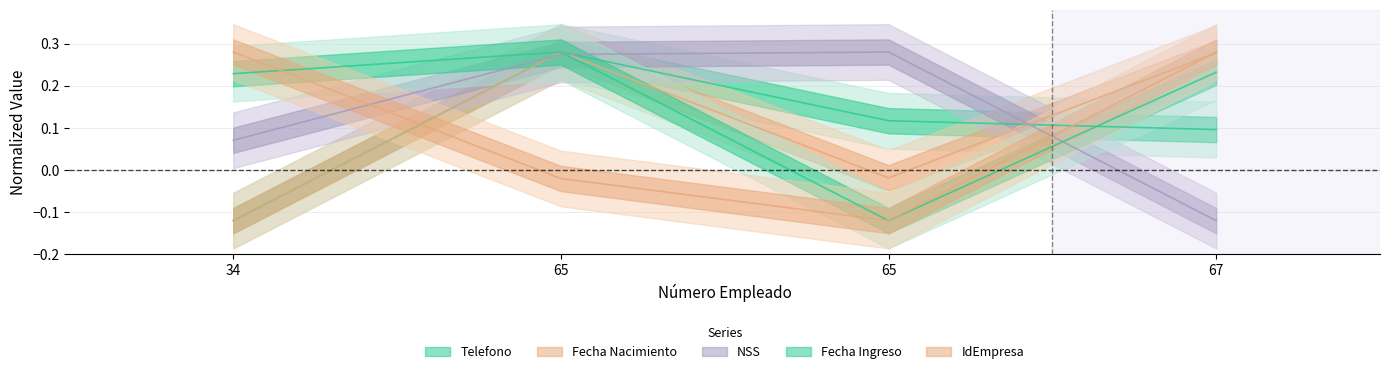

What are all the series names shown in the legend?

Telefono, Fecha Nacimiento, NSS, Fecha Ingreso, IdEmpresa